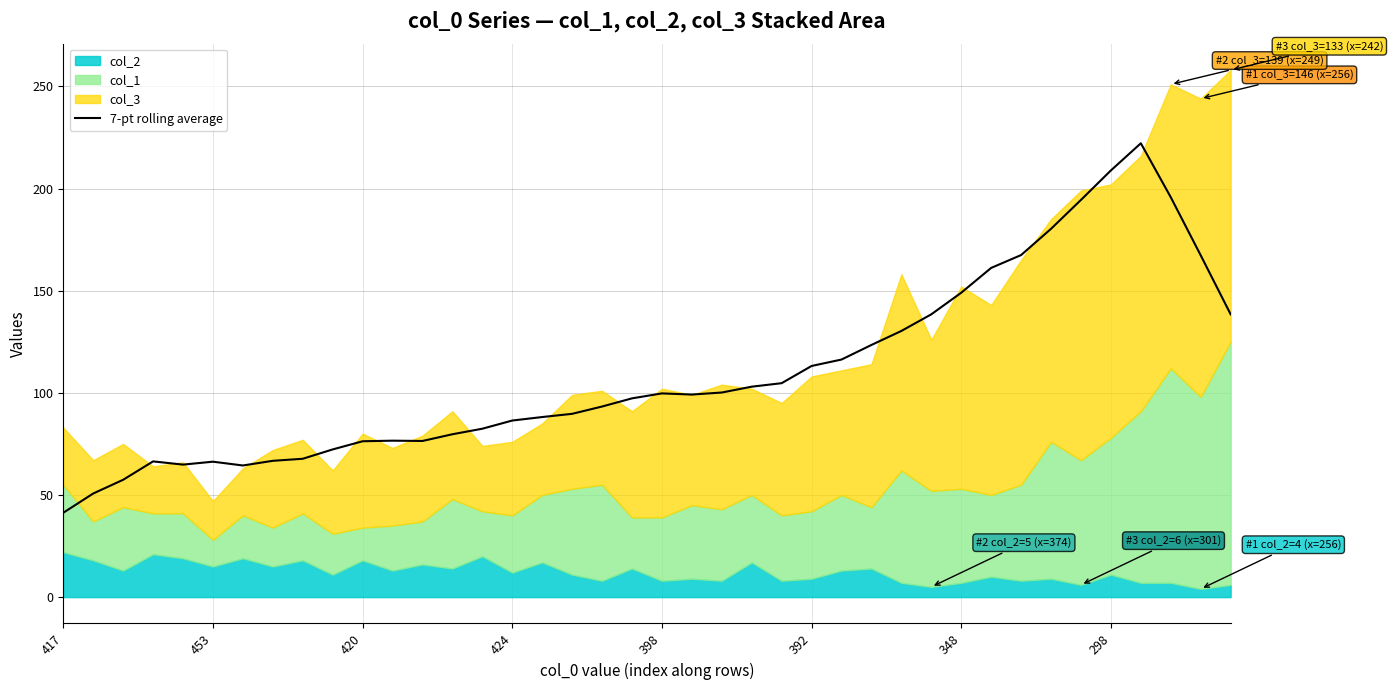

Approximately how many times larger is the value at 32 compared to 27?

1.4